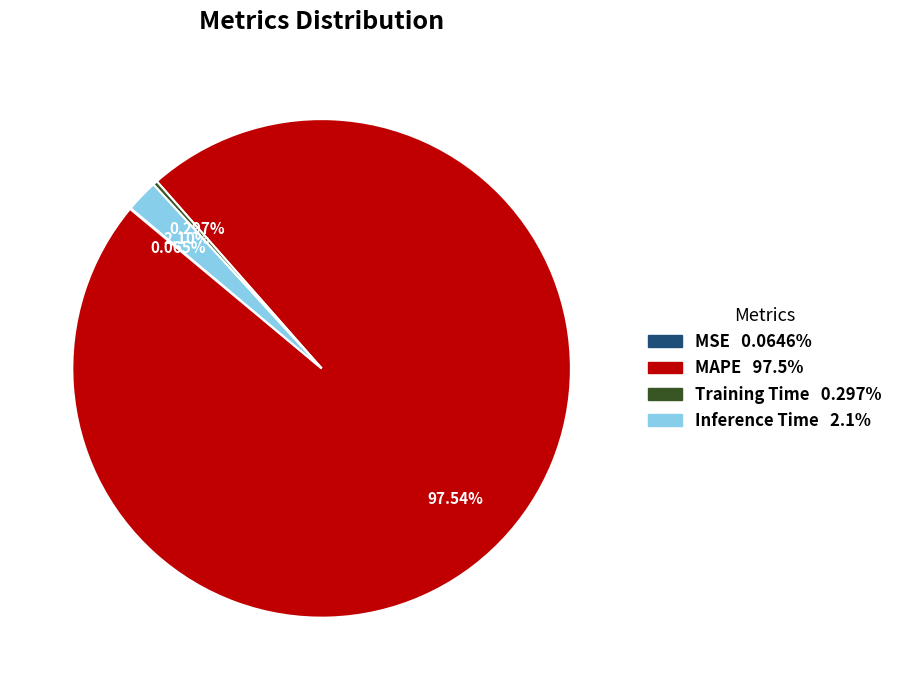

Which slice is the largest?

MAPE